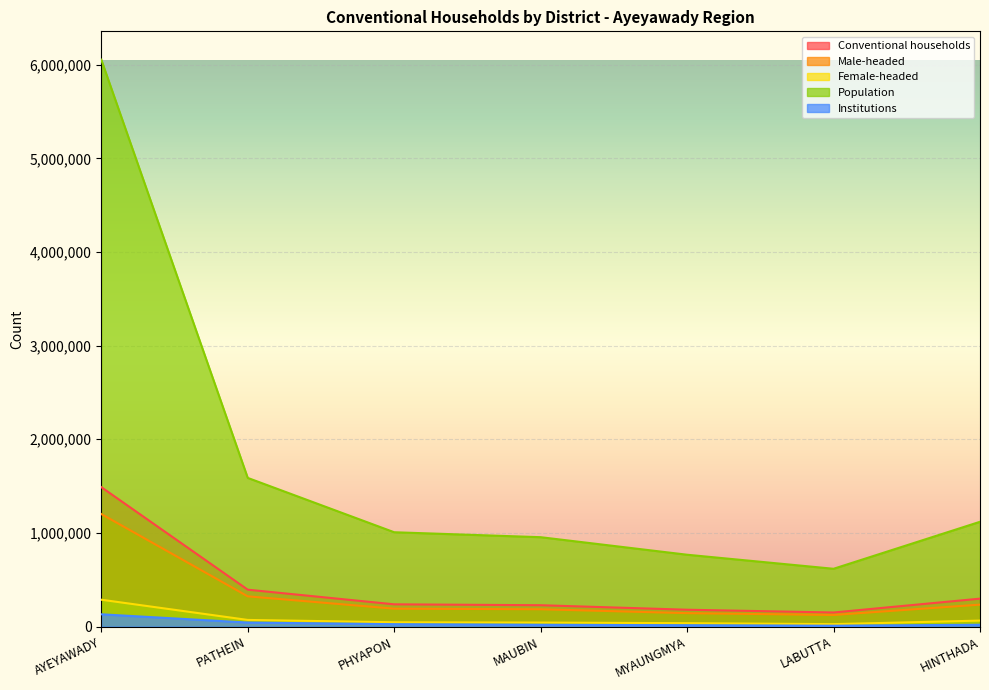

How many series are shown in this chart?

5